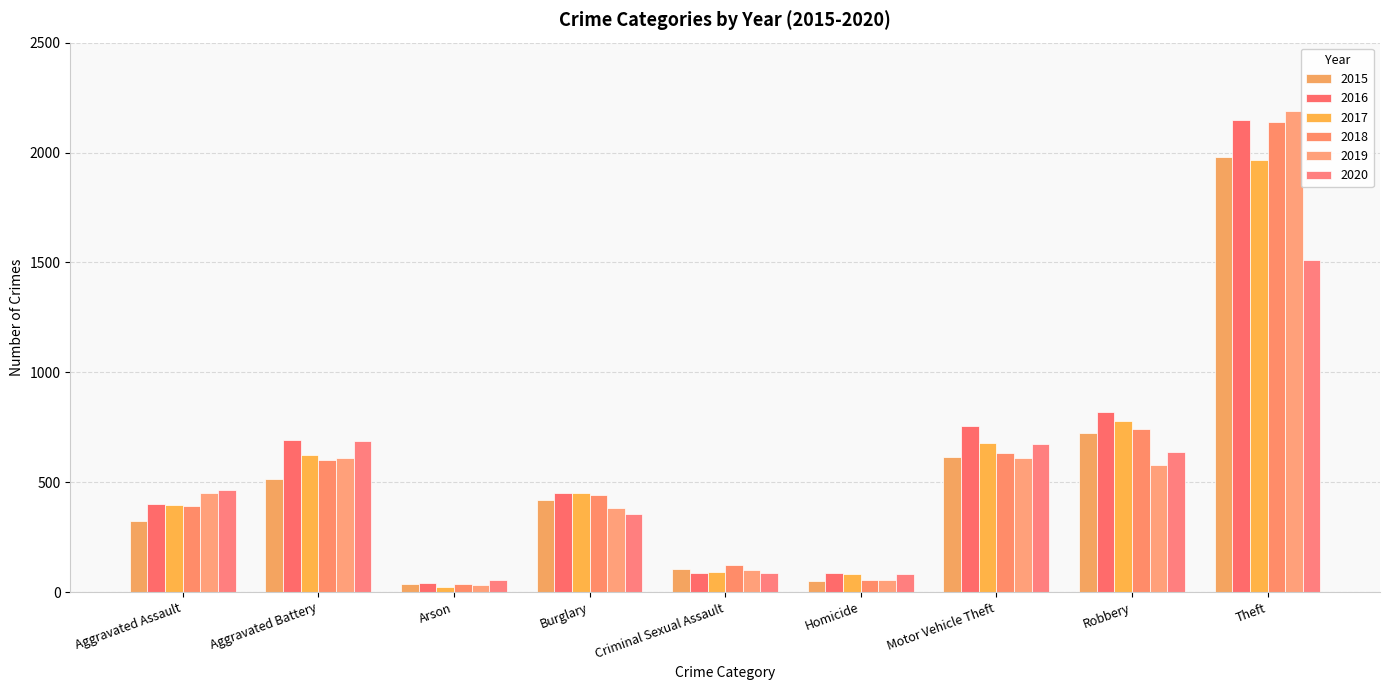

How many series are shown in this chart?

6